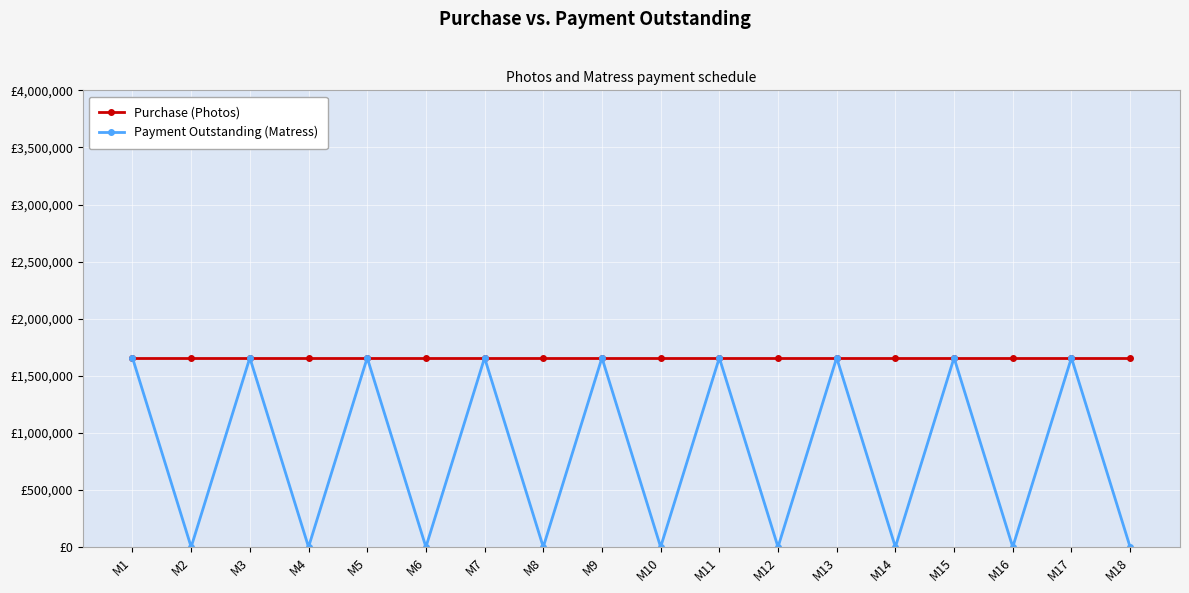

What are all the series names shown in the legend?

Purchase (Photos), Payment Outstanding (Matress)